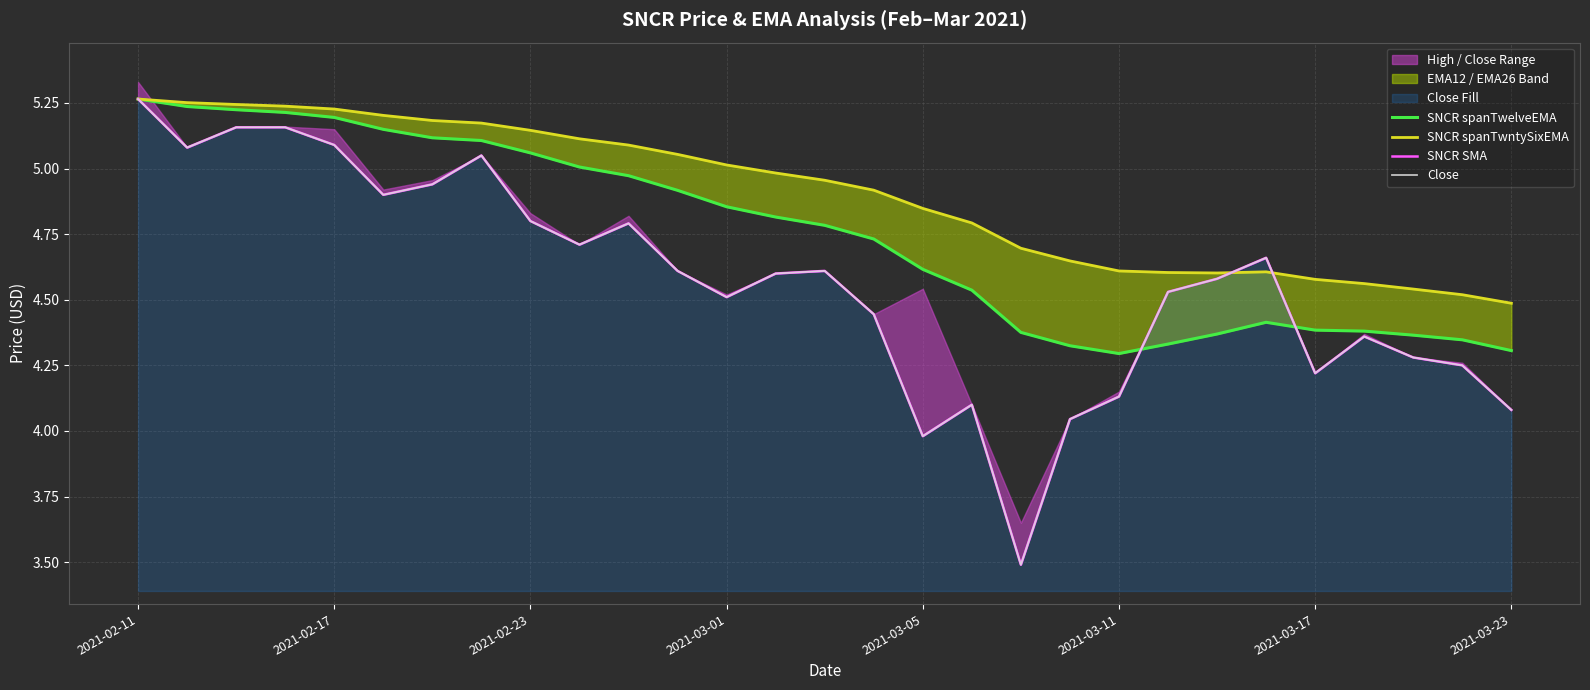

What is the value of the SNCR spanTwelveEMA point at the 15th from the left?

4.8